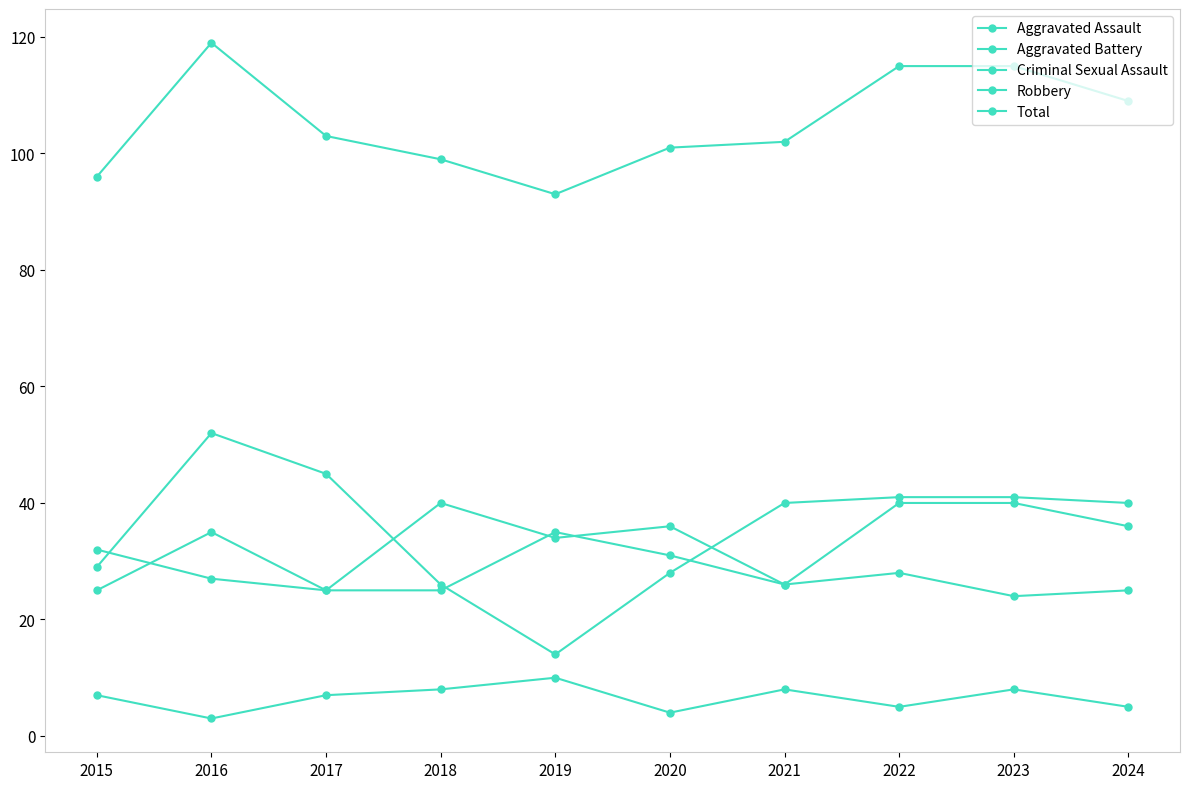

At which label does Total first exceed 103?

2016